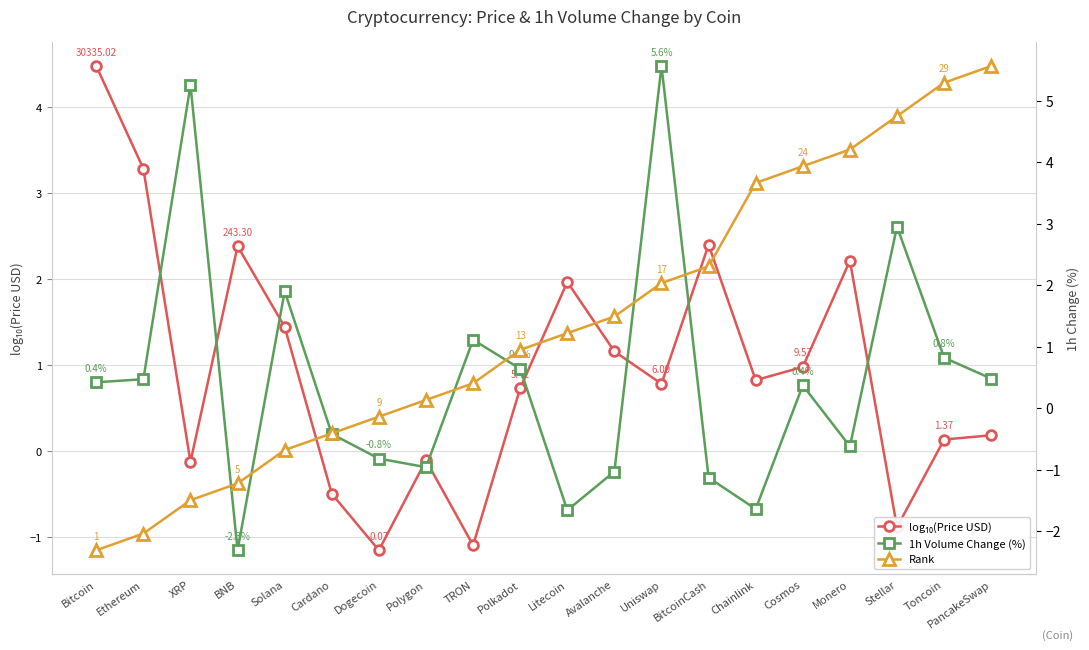

Which series has the widest spread of values?

Rank